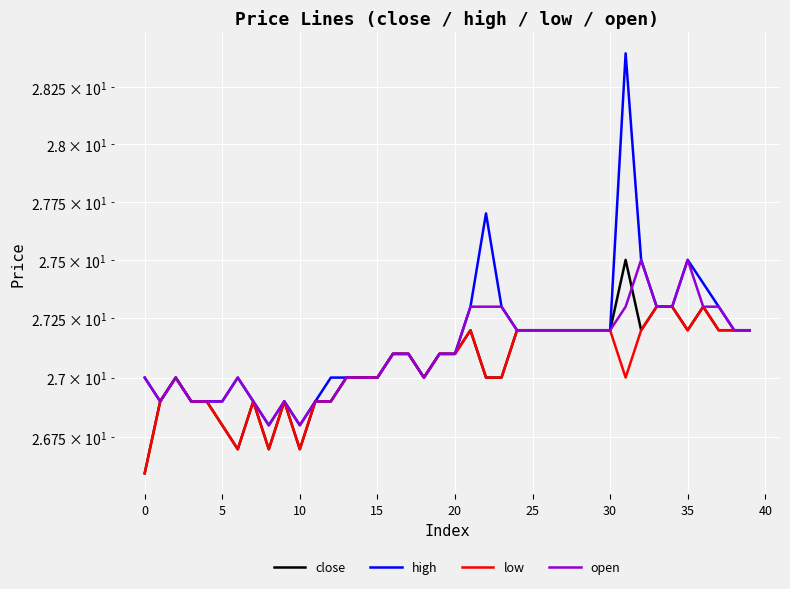

What is the difference between the second highest and second lowest values in the open series?

0.7